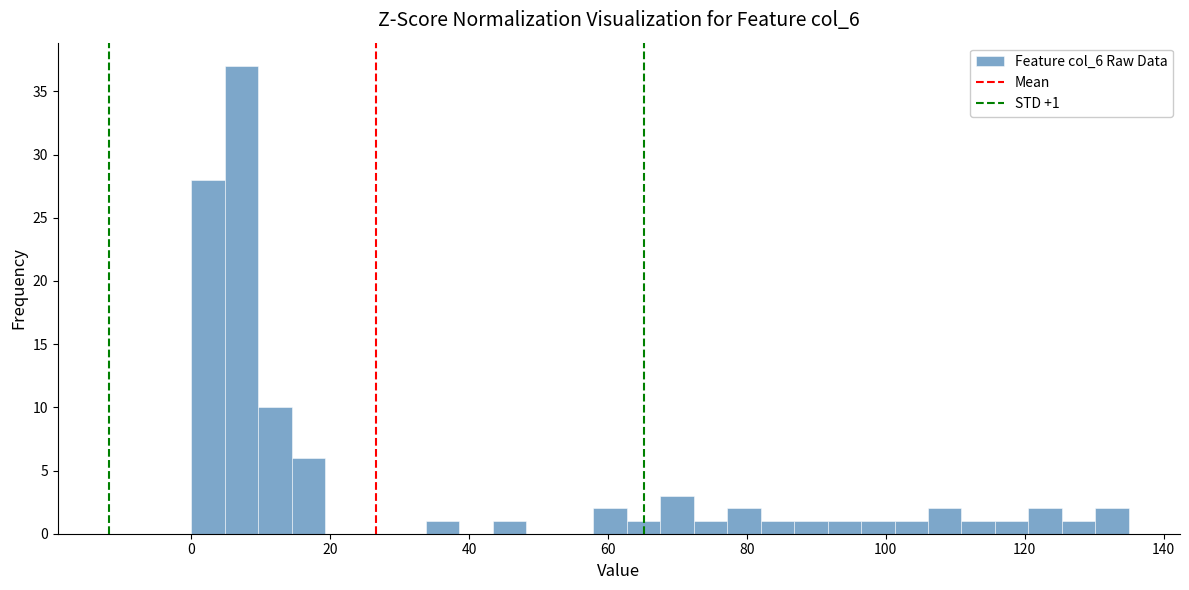

Around what value on the x-axis is the tallest bar? Give the approximate position of its centre, as read against the axis.

8